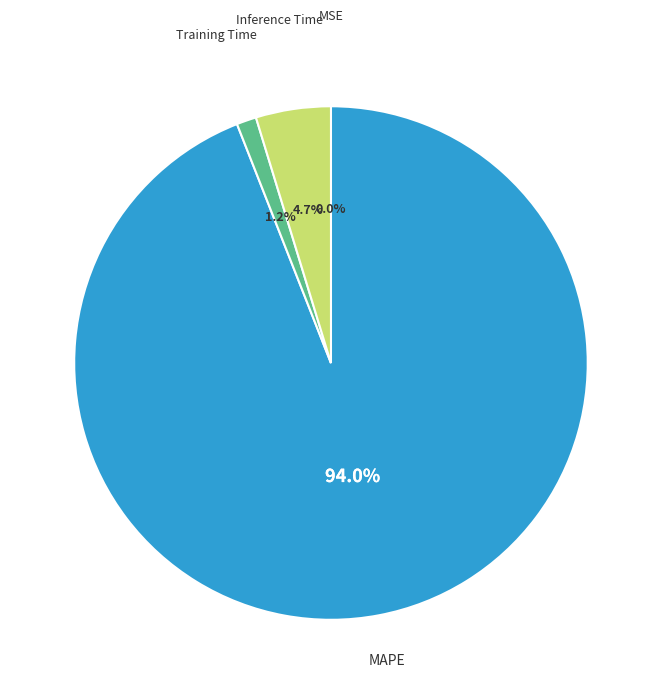

What is the largest slice in the pie chart?

MAPE